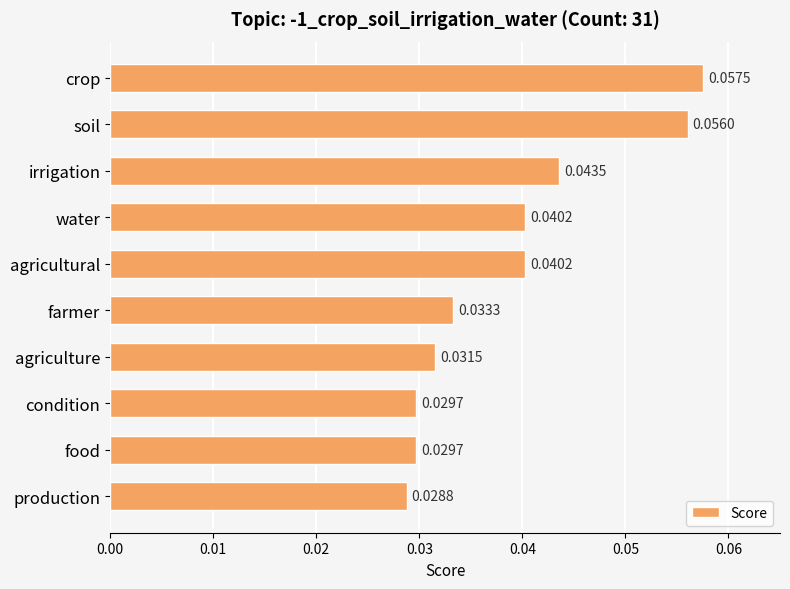

What is the label of the 1st bar from the top?

crop